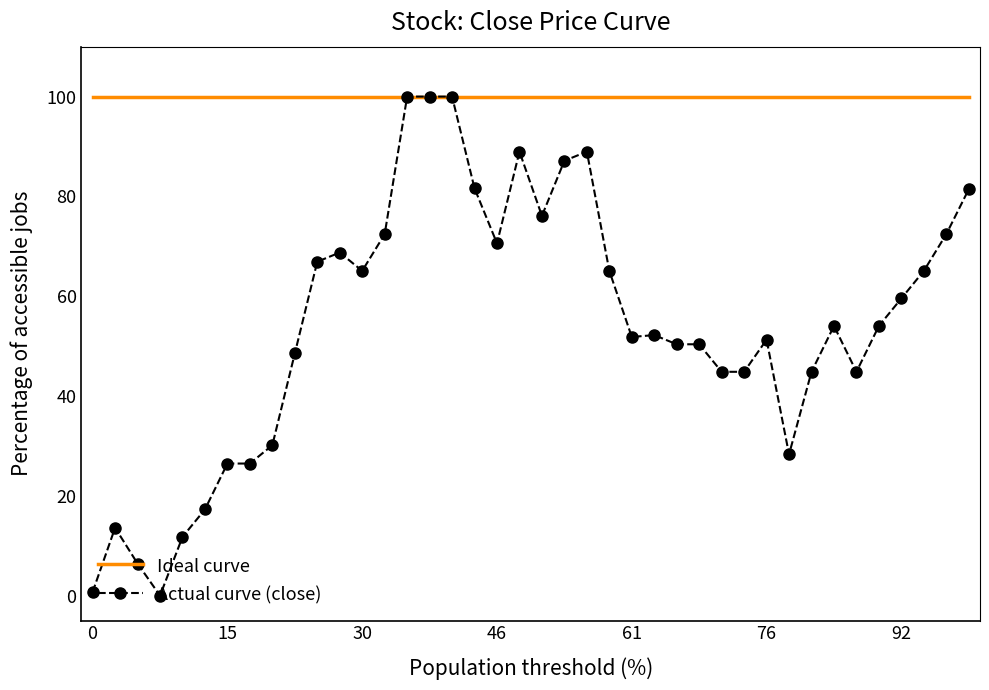

Which series has the largest total across all categories?

Ideal curve